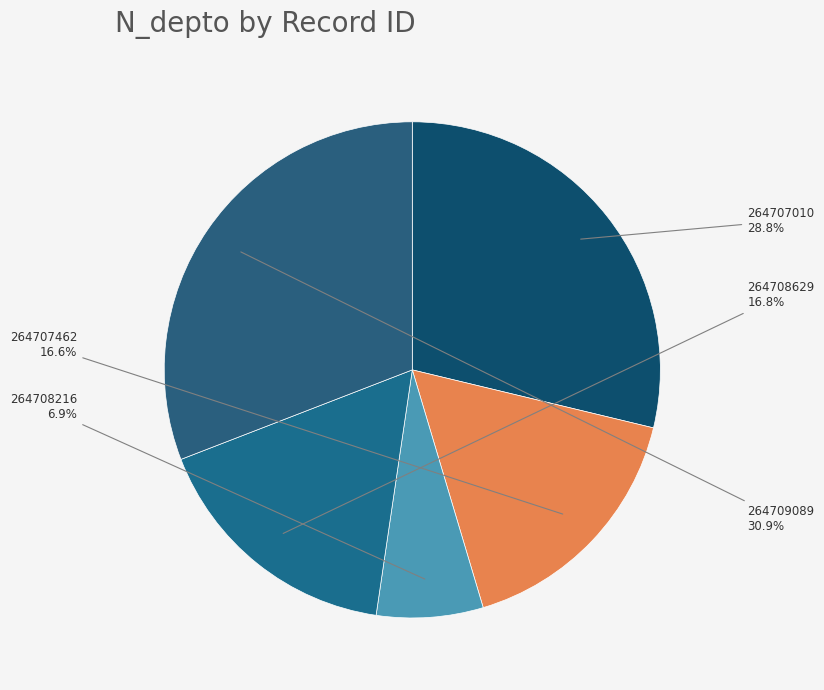

Does 264707462 represent more than half of the total?

No